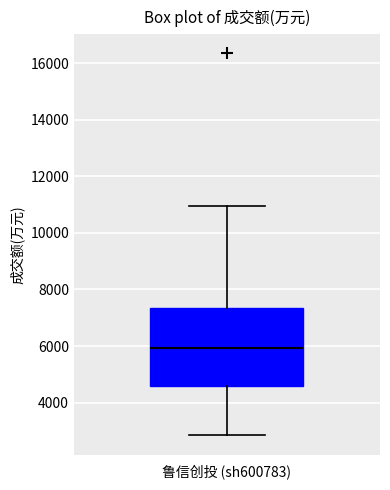

Where does the upper whisker of the box end on the y-axis? The values are not printed on the chart, so give them approximately, as read against the axis.

11000